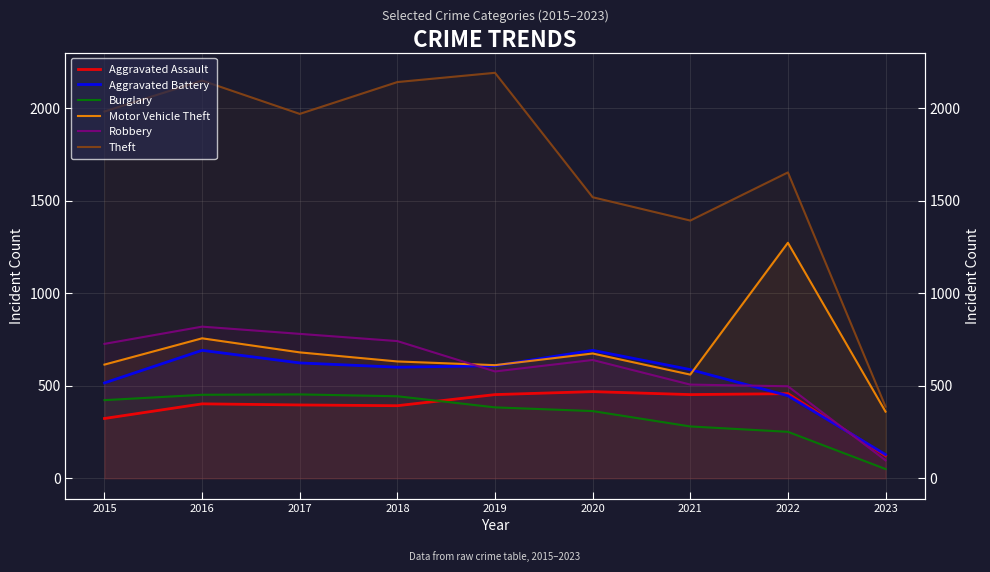

Reading left to right, list all the values displayed in this chart.

Aggravated Assault: 323	402	396	392	452	468	452	457	122
Aggravated Battery: 515	691	623	600	608	691	587	446	128
Burglary: 422	451	453	443	383	363	280	251	50
Motor Vehicle Theft: 614	756	680	631	611	674	560	1272	360
Robbery: 726	819	780	741	577	639	506	497	97
Theft: 1981	2148	1968	2140	2190	1518	1392	1652	387